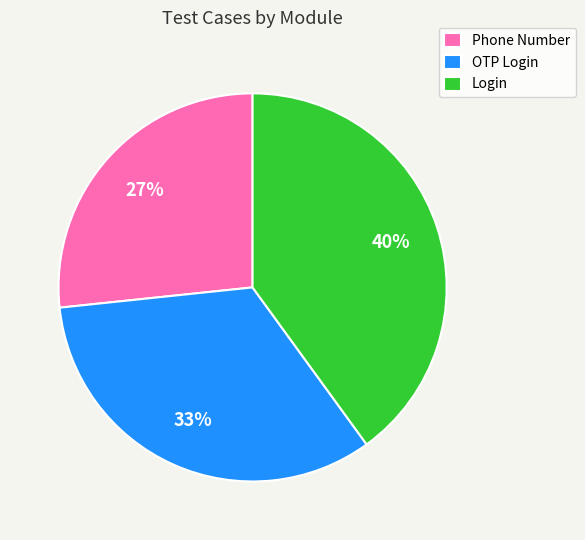

How many slices are in this pie chart?

3